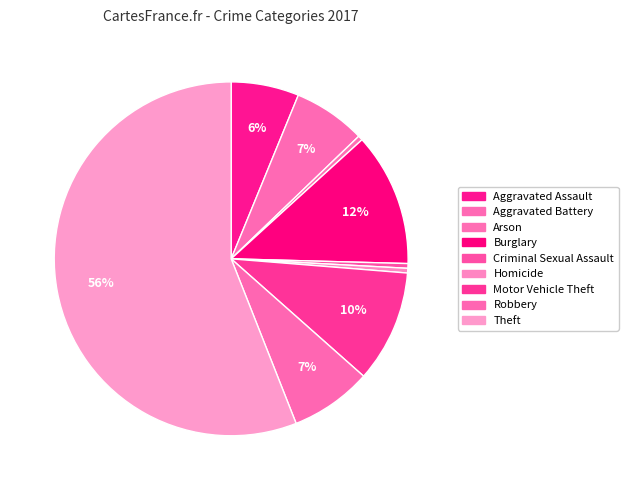

Count the number of slices in the pie.

9